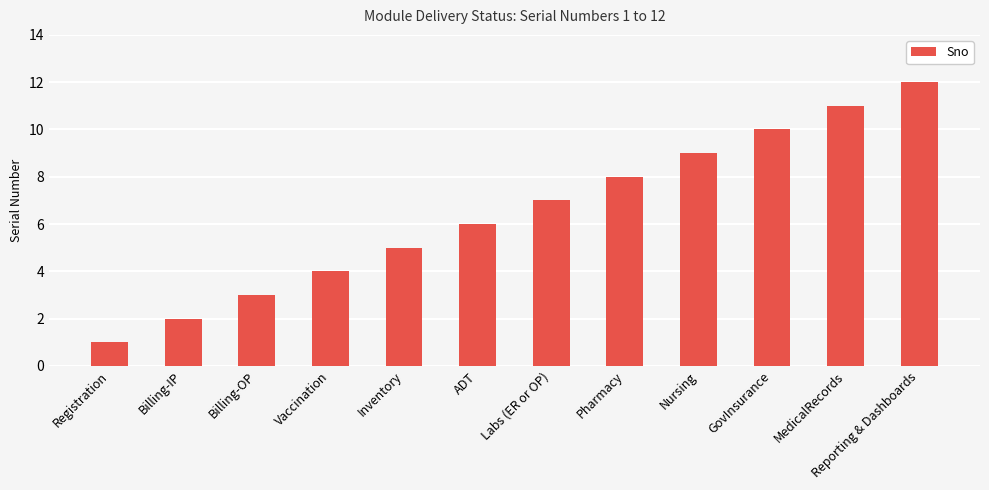

What is the sum of all values?

78